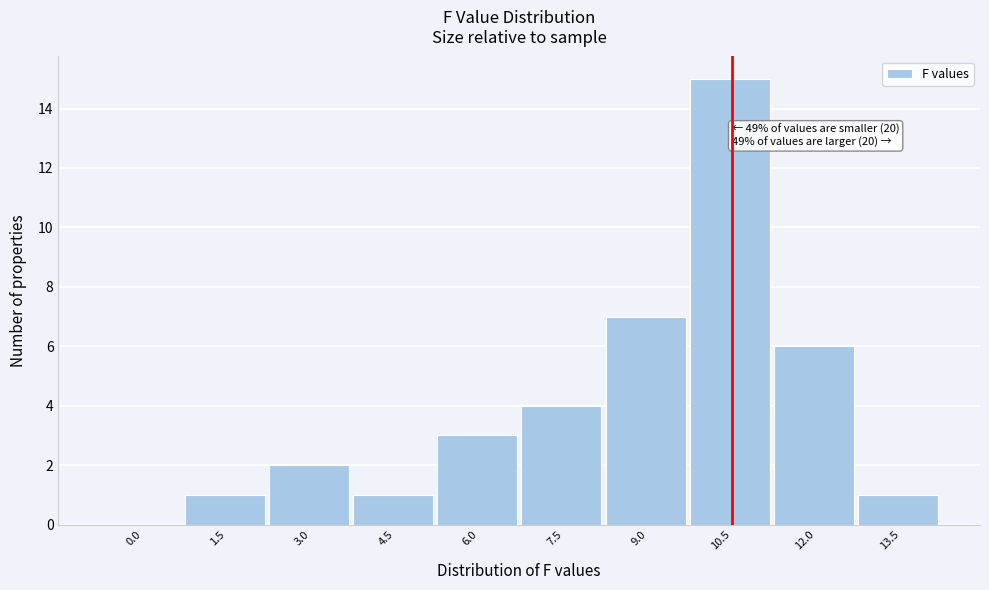

Reading right to left, list all the values displayed in this chart.

13.5=1	12.0=6	10.5=15	9.0=7	7.5=4	6.0=3	4.5=1	3.0=2	1.5=1	0.0=0